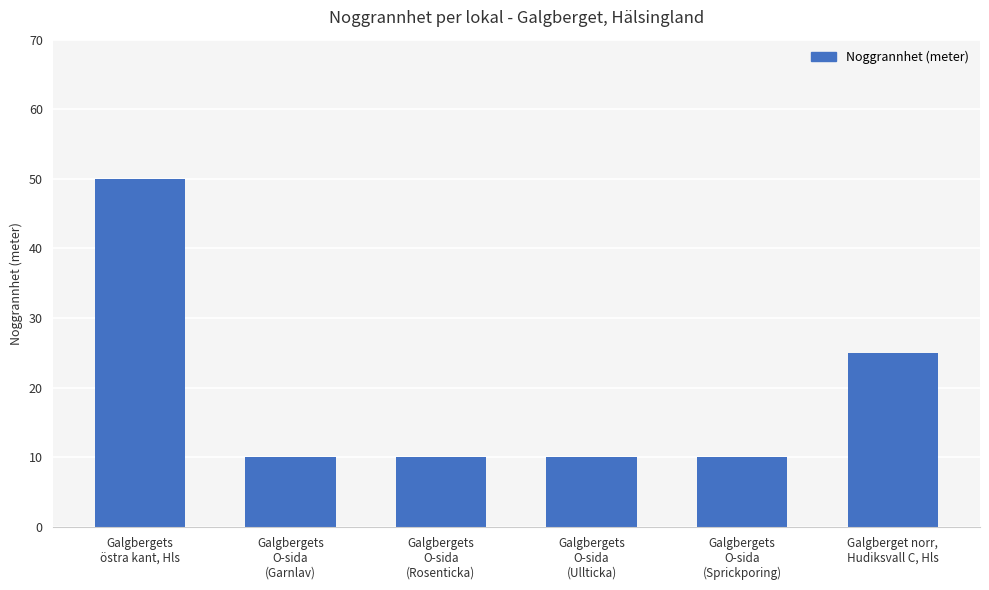

Are the bars grouped side by side (vs. stacked)?

No